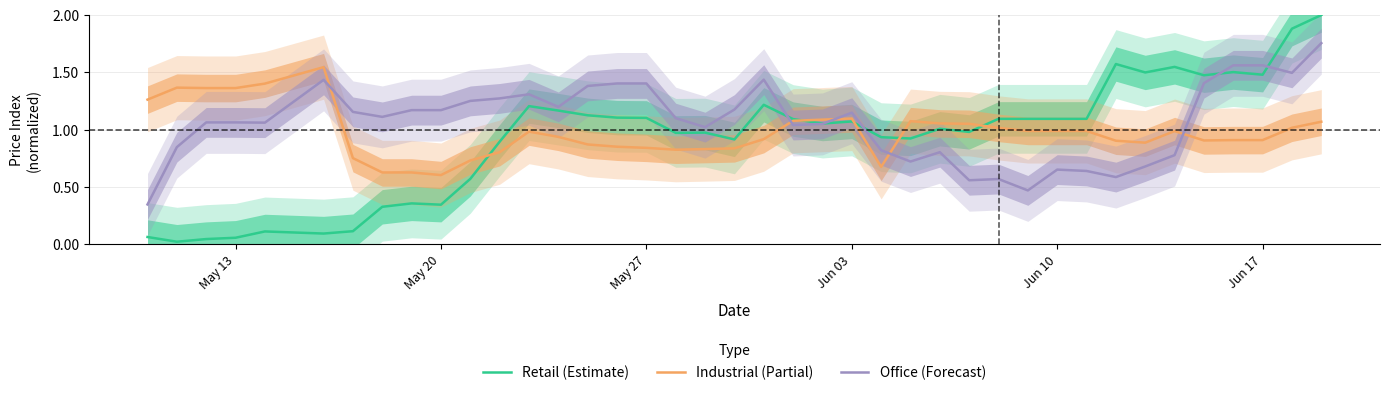

Reading left to right, extract all data points from this chart.

Retail (Estimate): 0.1	0.0	0.0	0.1	0.1	0.1	0.1	0.3	0.4	0.3	0.6	0.9	1.2	1.2	1.1	1.1	1.1	1.0	1.0	0.9	1.2	1.1	1.1	1.1	0.9	0.9	1.0	1.0	1.1	1.1	1.1	1.1	1.6	1.5	1.5	1.5	1.5	1.5	1.9	2.0
Industrial (Partial): 1.3	1.4	1.4	1.4	1.4	1.5	0.8	0.6	0.6	0.6	0.7	0.8	1.0	0.9	0.9	0.9	0.8	0.8	0.8	0.8	0.9	1.1	1.1	1.1	0.7	1.1	1.1	1.1	1.0	1.0	1.0	1.0	0.9	0.9	1.0	0.9	0.9	0.9	1.0	1.1
Office (Forecast): 0.3	0.8	1.1	1.1	1.1	1.4	1.2	1.1	1.2	1.2	1.3	1.3	1.3	1.2	1.4	1.4	1.4	1.1	1.0	1.2	1.4	1.0	1.1	1.1	0.8	0.7	0.8	0.6	0.6	0.5	0.7	0.6	0.6	0.7	0.8	1.4	1.6	1.6	1.5	1.8